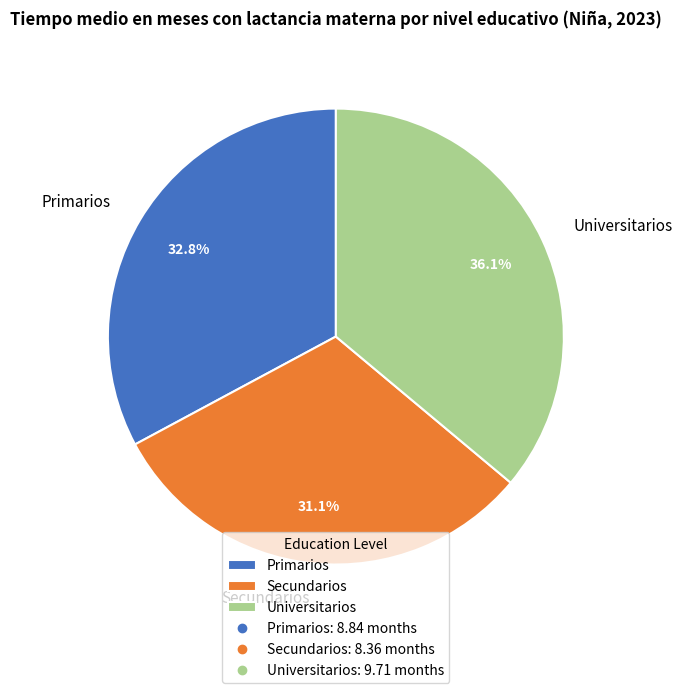

How much of the chart is everything except Universitarios?

63.9%